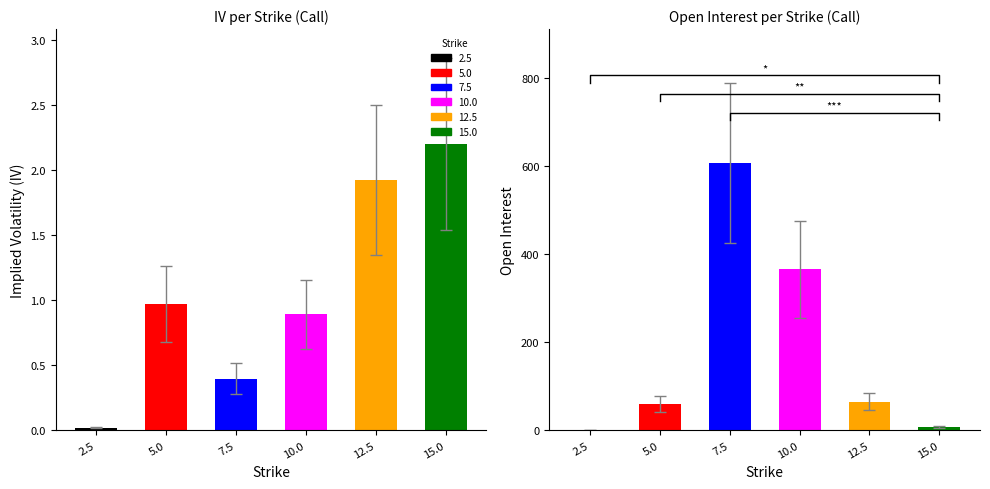

True or false: rho has a value of 0.0 at 2.5.

False